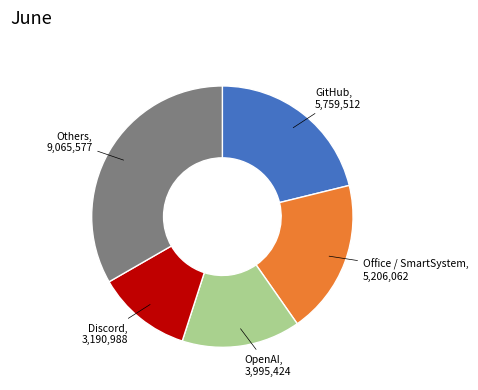

How many segments does this pie chart have?

5